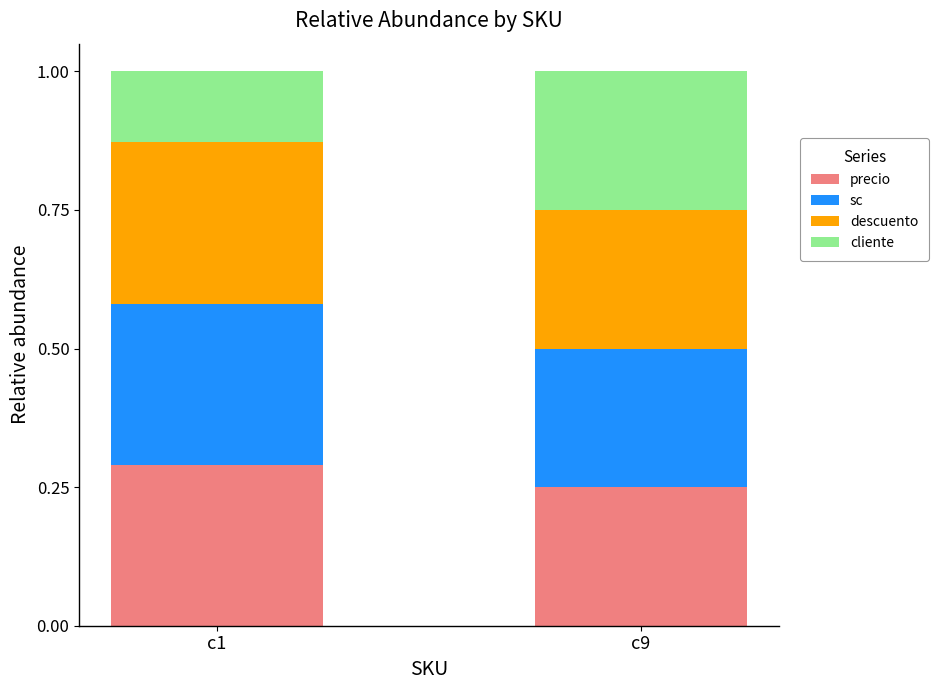

What is the sum of all precio values?

0.5